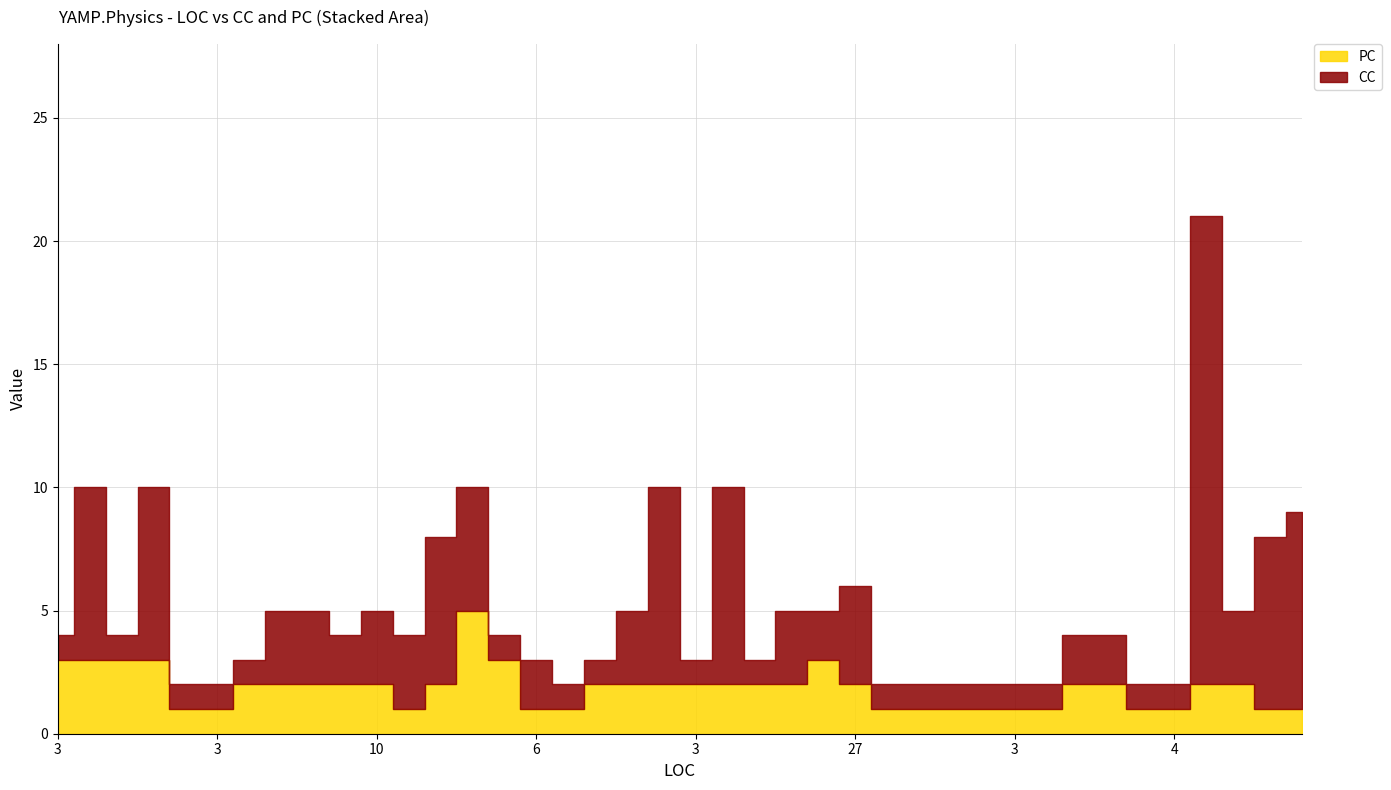

Where is CC nearest to the value 10?

42